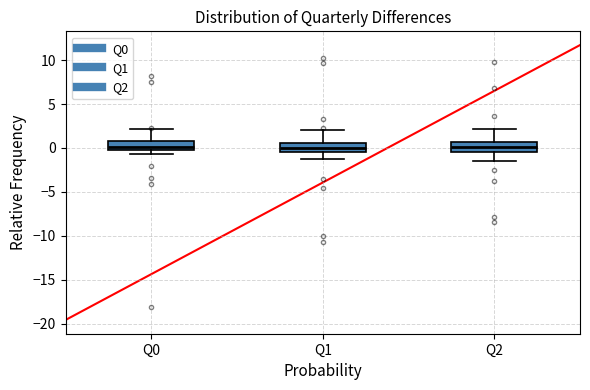

Reading left to right, read every box against the y-axis: the position of its median line, the range the box covers, and the ends of its whiskers. The values are not printed on the chart, so give them approximately, as read against the axis.

Q0: median 0.0 (inside the box), box 0.0 to 0.5, whiskers -0.5 to 2.0
Q1: median 0.0, box -0.5 to 0.5, whiskers -1.5 to 2.0
Q2: median 0.0, box -0.5 to 0.5, whiskers -1.5 to 2.0